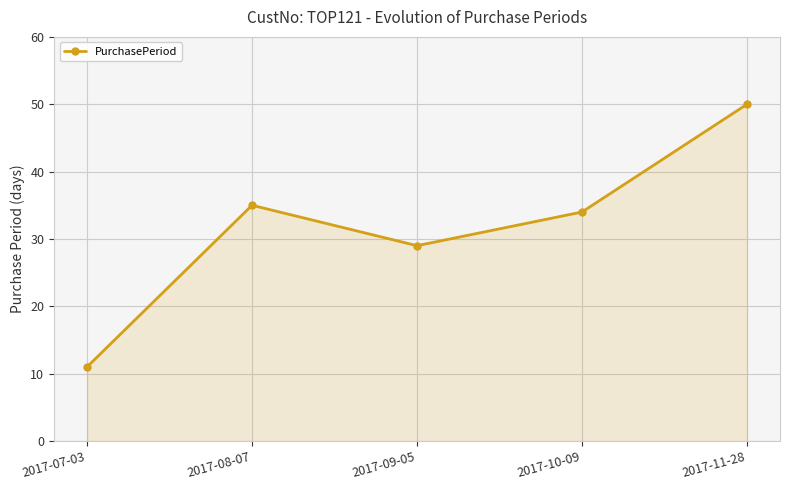

True or false: the data shows 3 at 2017-07-03.

False